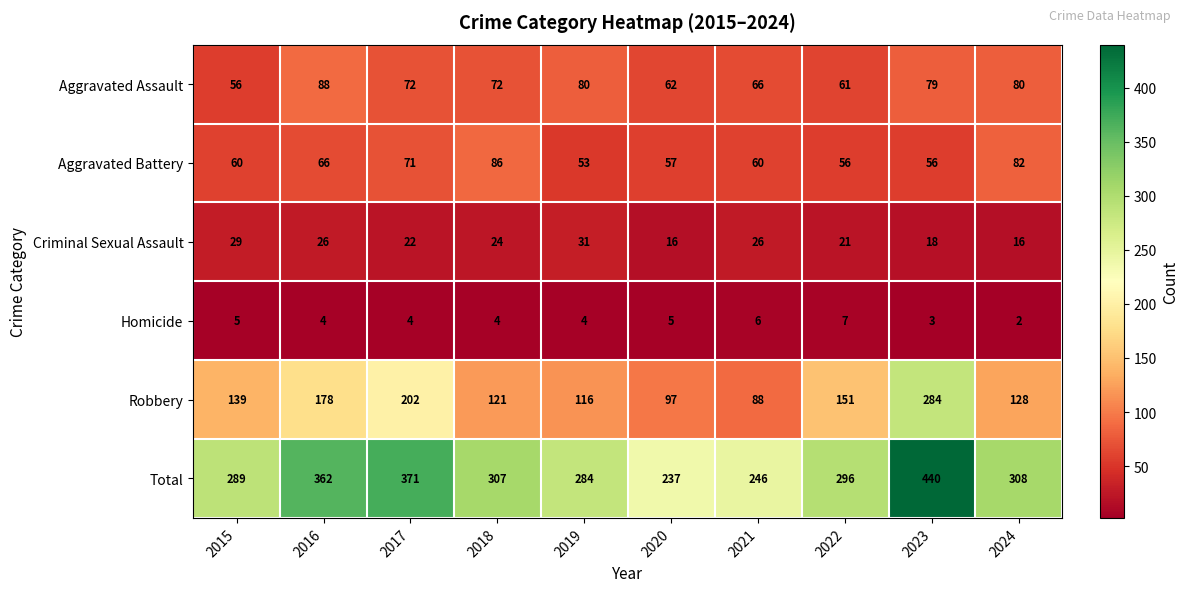

How many data points in Criminal Sexual Assault are less than 24?

5